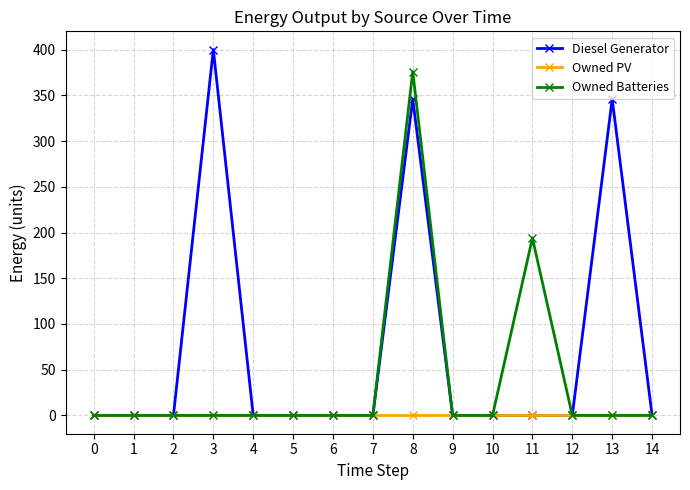

Is it true that Owned PV equals 0 at 10?

True